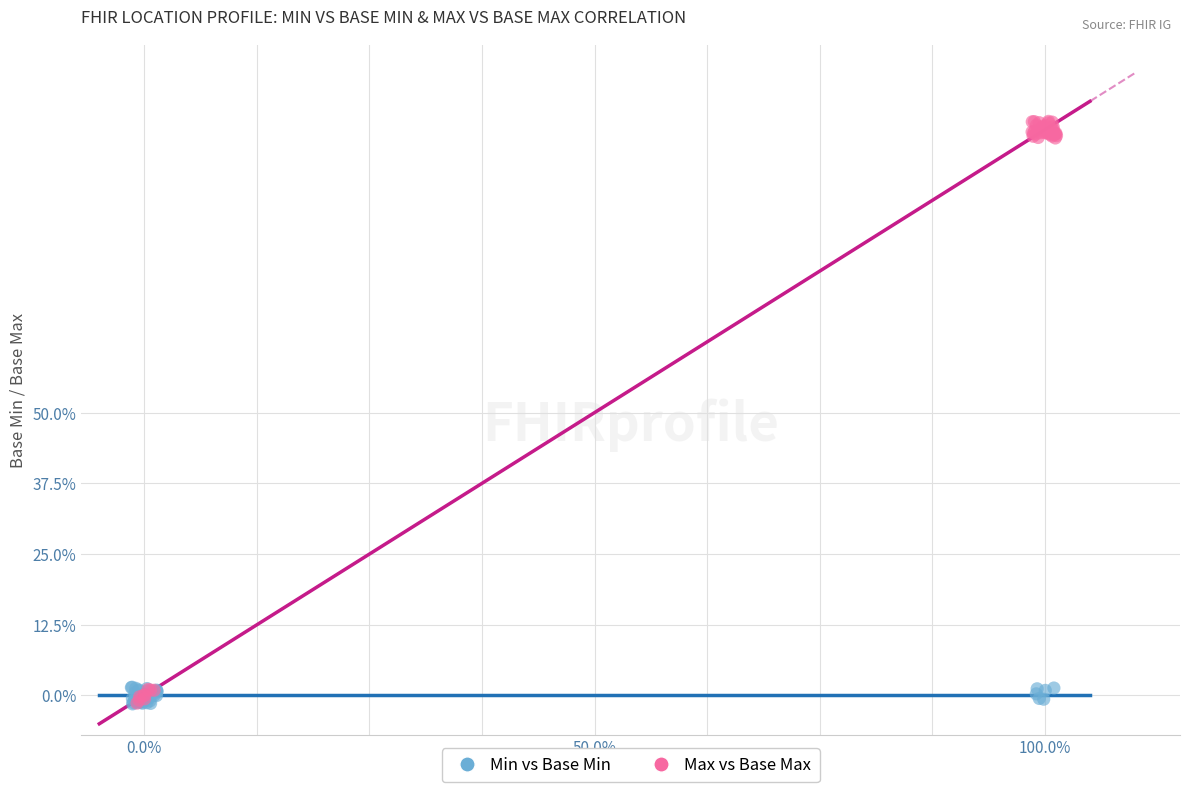

What are all the series names shown in the legend?

Min vs Base Min, Max vs Base Max